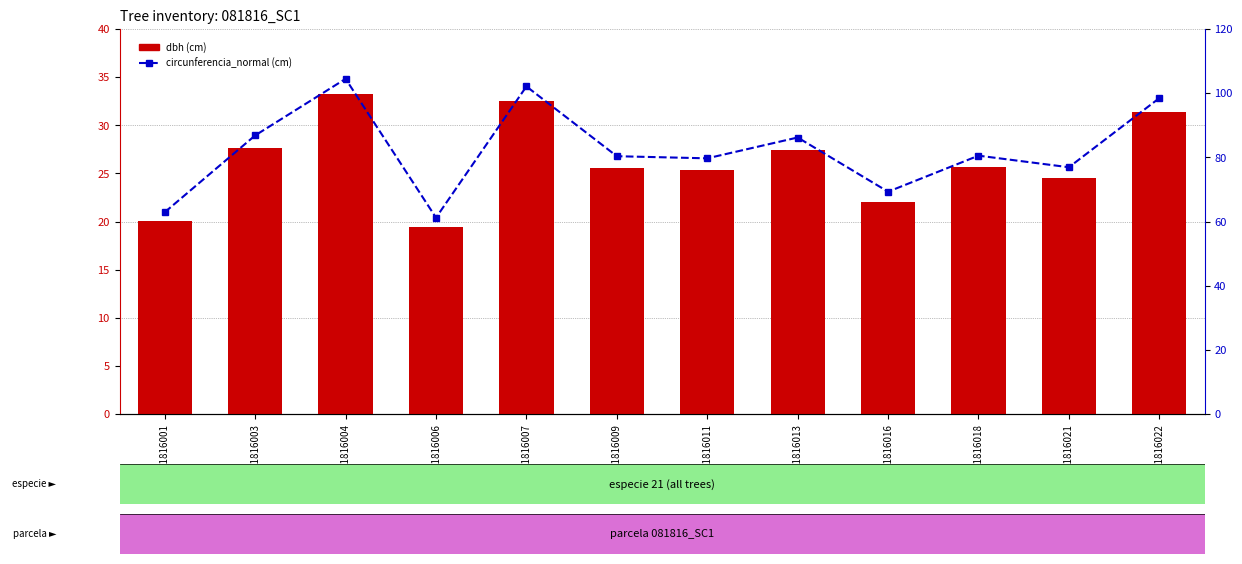

True or false: dbh has a value of 43.7 at 81816013.

False